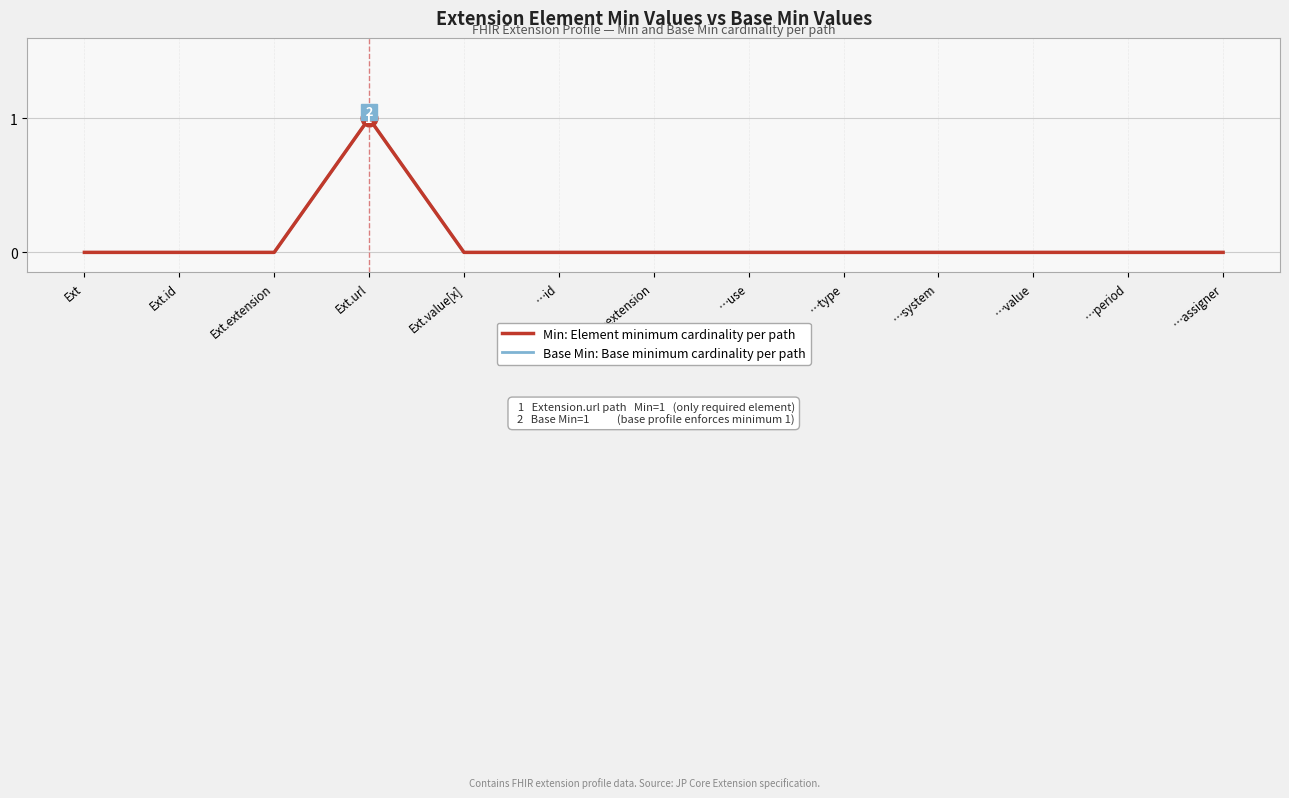

Reading left to right, list all the values displayed in this chart.

Min (cardinality): Ext=0	Ext.id=0	Ext.extension=0	Ext.url=1	Ext.value[x]=0	…id=0	…extension=0	…use=0	…type=0	…system=0	…value=0	…period=0	…assigner=0
Base Min (cardinality): Ext=0	Ext.id=0	Ext.extension=0	Ext.url=1	Ext.value[x]=0	…id=0	…extension=0	…use=0	…type=0	…system=0	…value=0	…period=0	…assigner=0